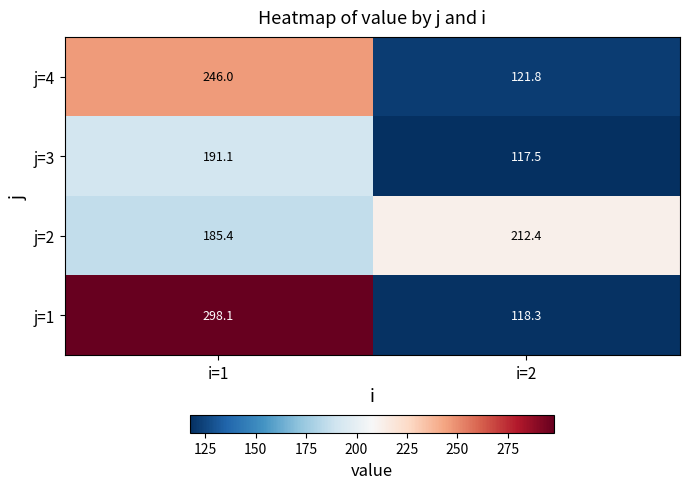

What is the difference between the maximum and minimum values in the j=2 series?

27.0